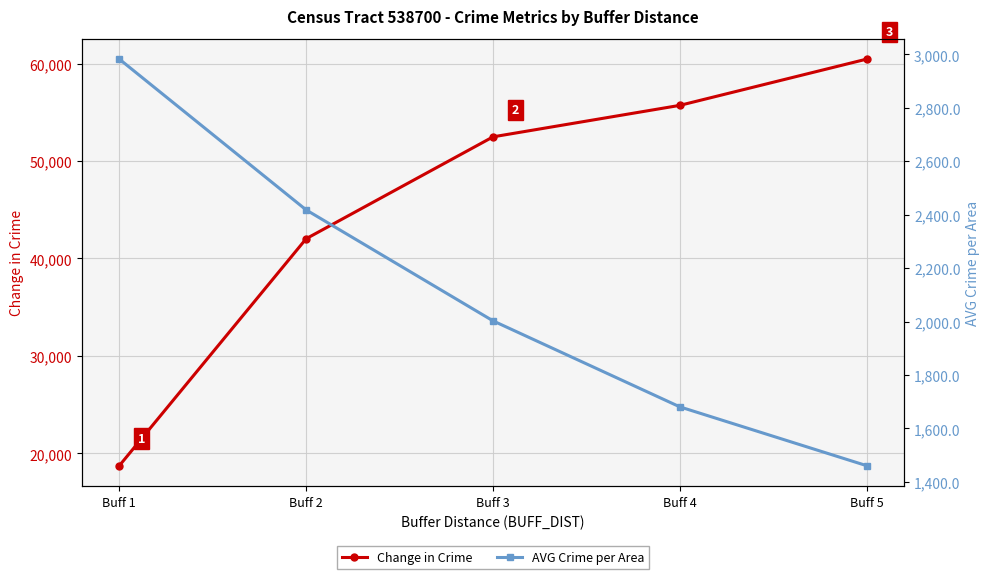

What is the difference between the Change in Crime values at Buff 5 and Buff 1?

41717